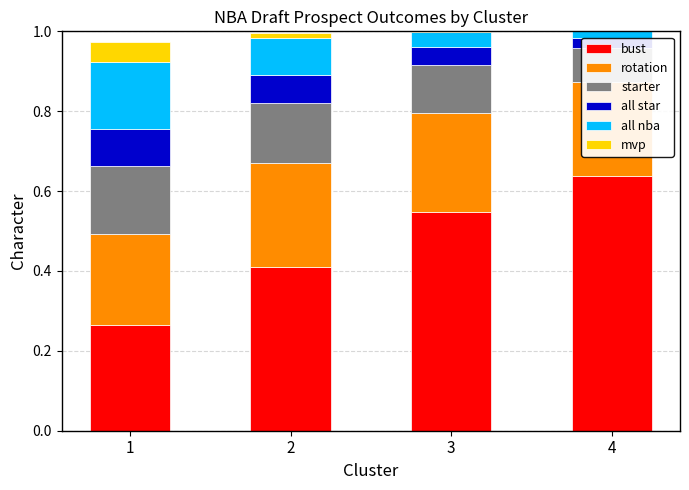

What is the greatest value displayed?

0.6